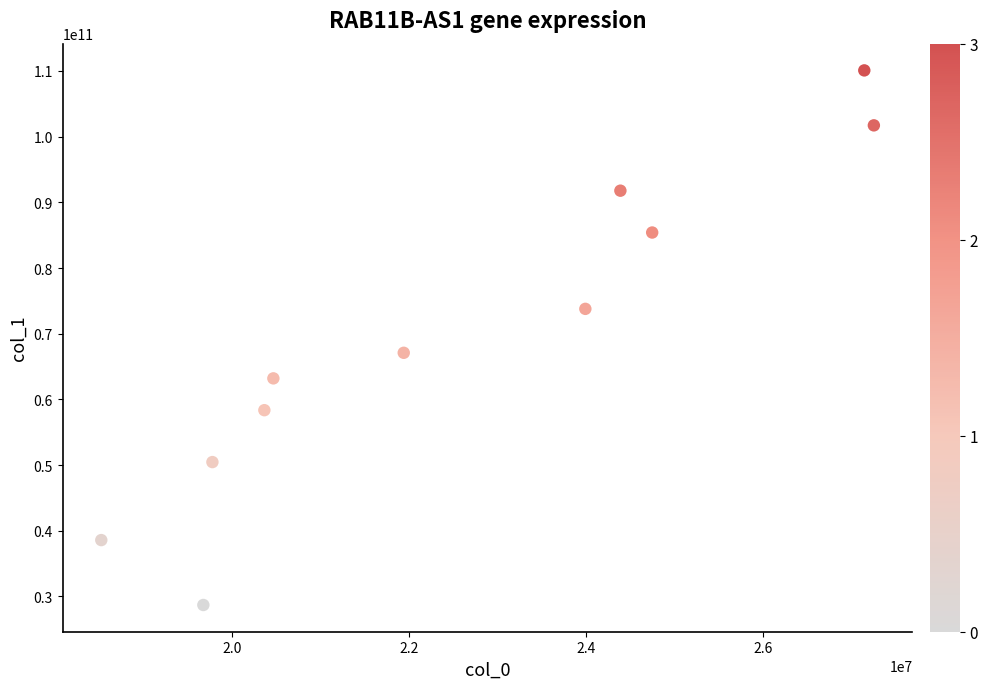

What is the average Y value?

69922273636